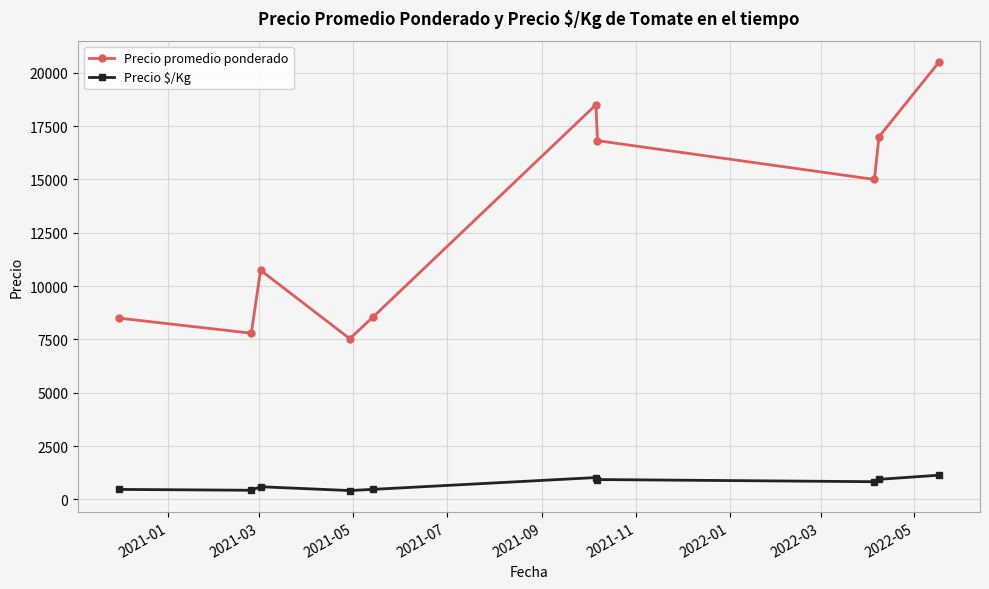

What is the value of the Precio $/Kg point at the 1st from the left?

472.2